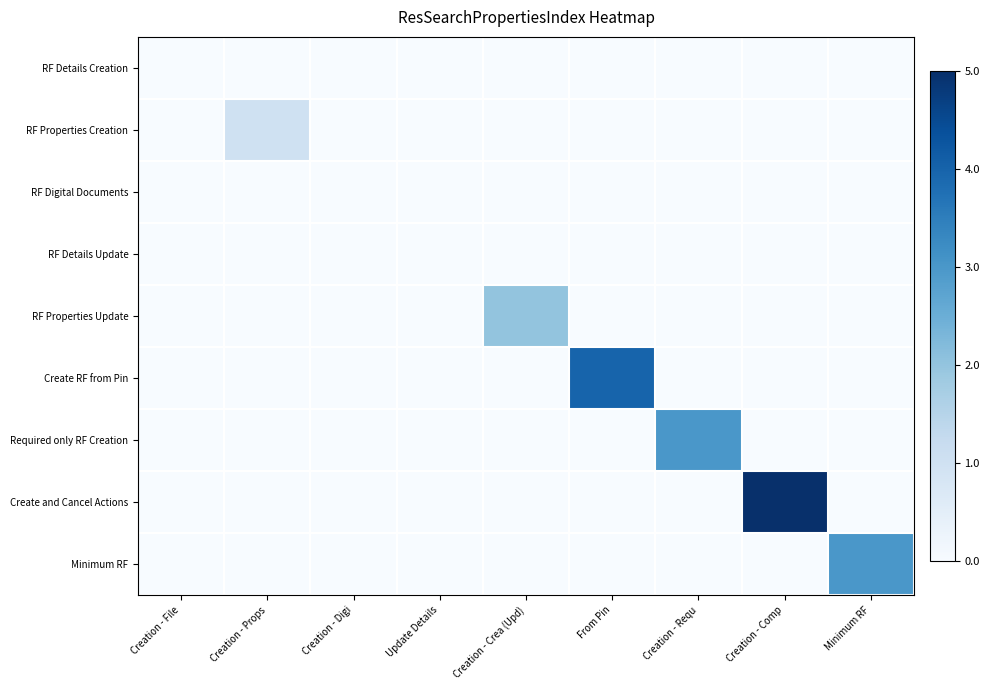

Which series has the largest total across all categories?

Create and Cancel Actions